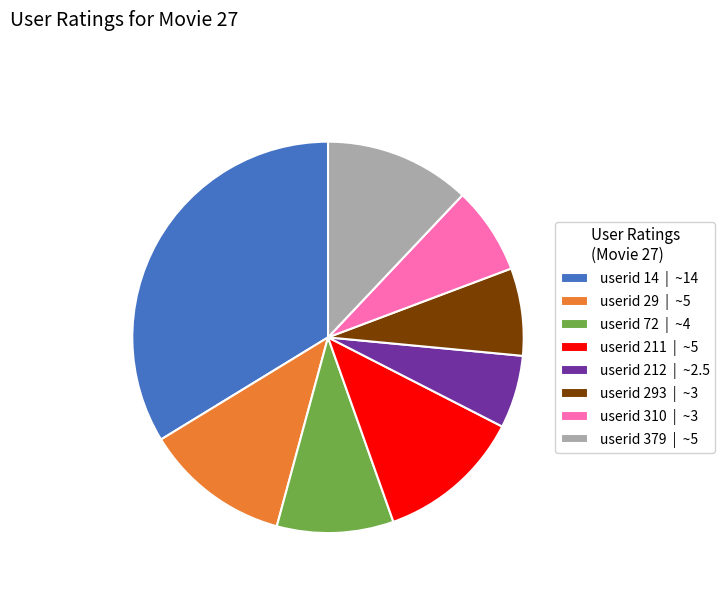

Which category has the biggest portion of the pie?

userid 14 | ~14